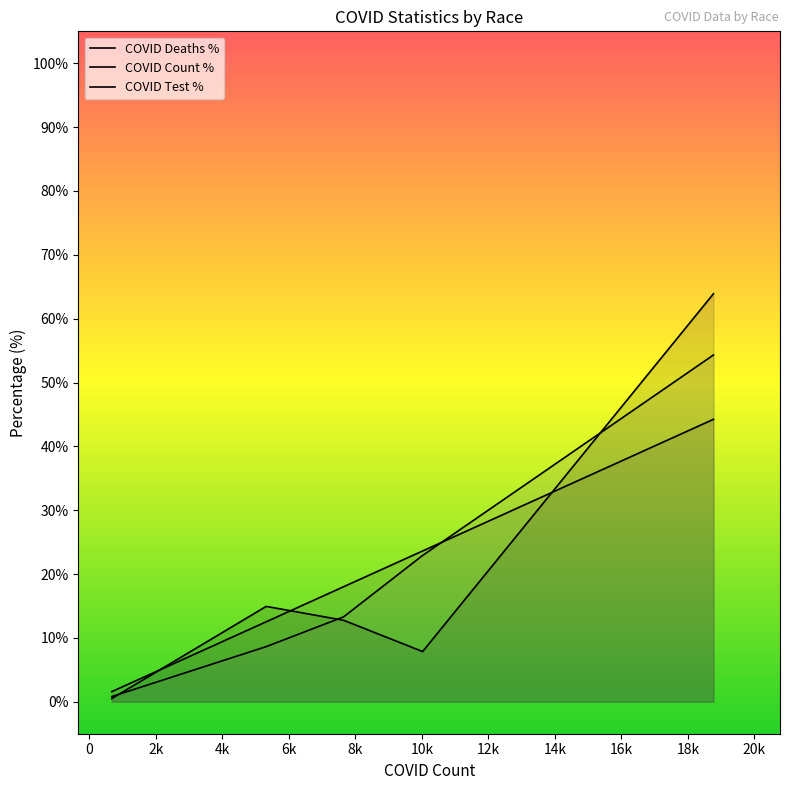

Which series ends up on top after the final intersection of COVID_TEST_PCT and COVID_COUNT_PCT?

COVID_TEST_PCT